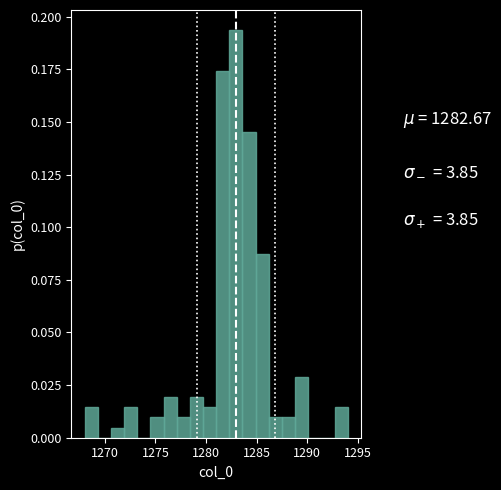

Around what value on the x-axis is the tallest bar? Give the approximate position of its centre, as read against the axis.

1283.0